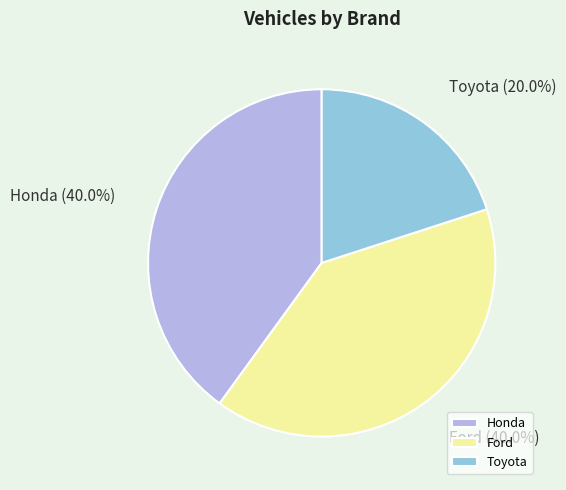

How many slices are in this pie chart?

3